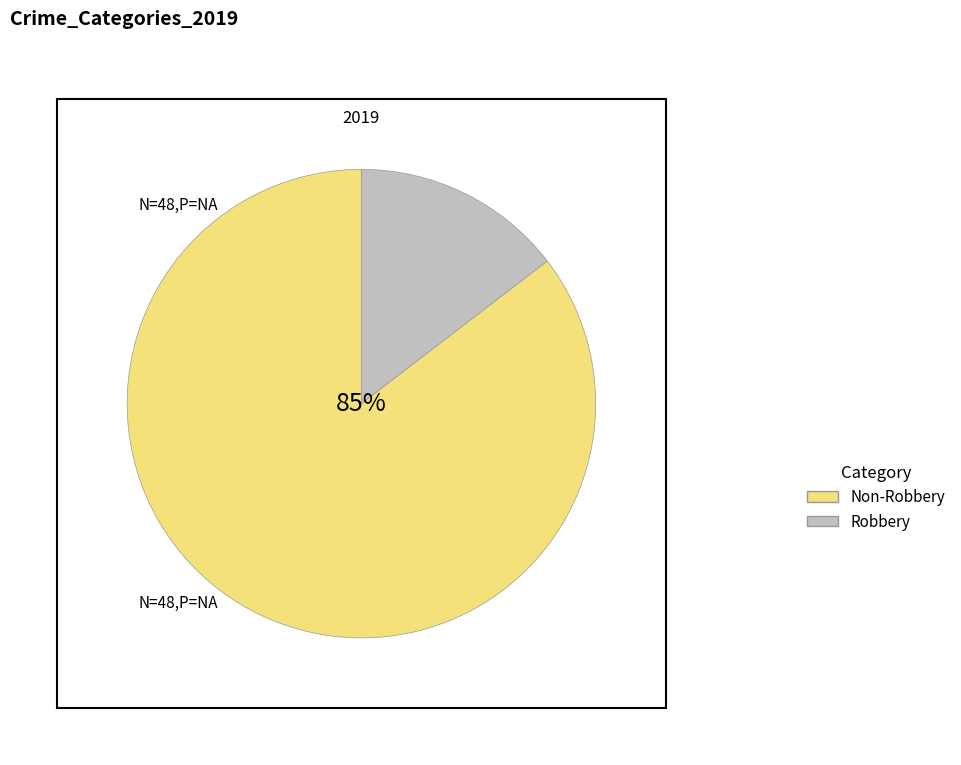

To the nearest percent, what portion does Robbery represent?

15%